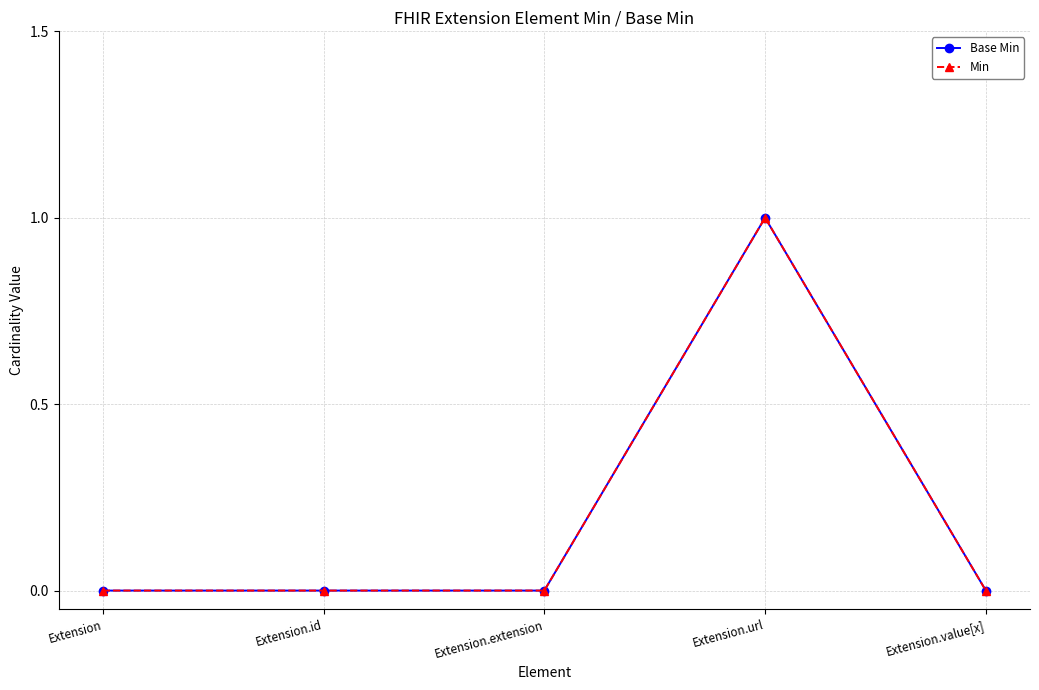

Count the Min values in the range 0 to 1.

5